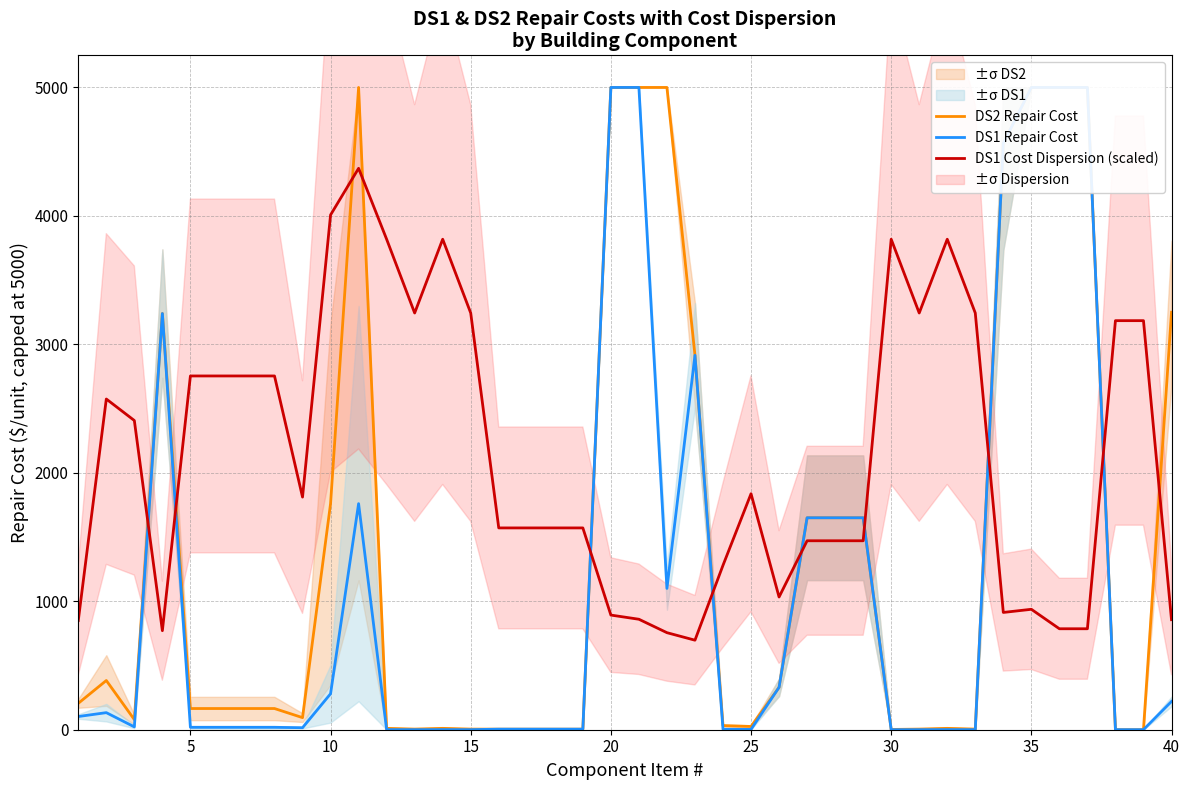

How many times do DS1 Cost Dispersion (scaled) and DS2 Repair Cost cross each other?

11